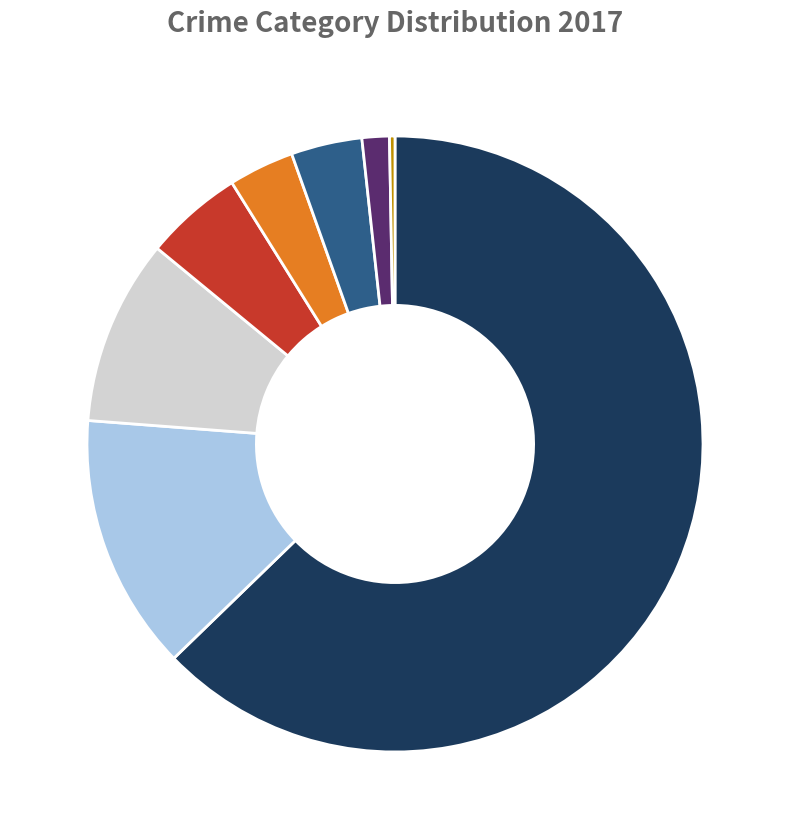

Does any single category account for the majority?

Yes